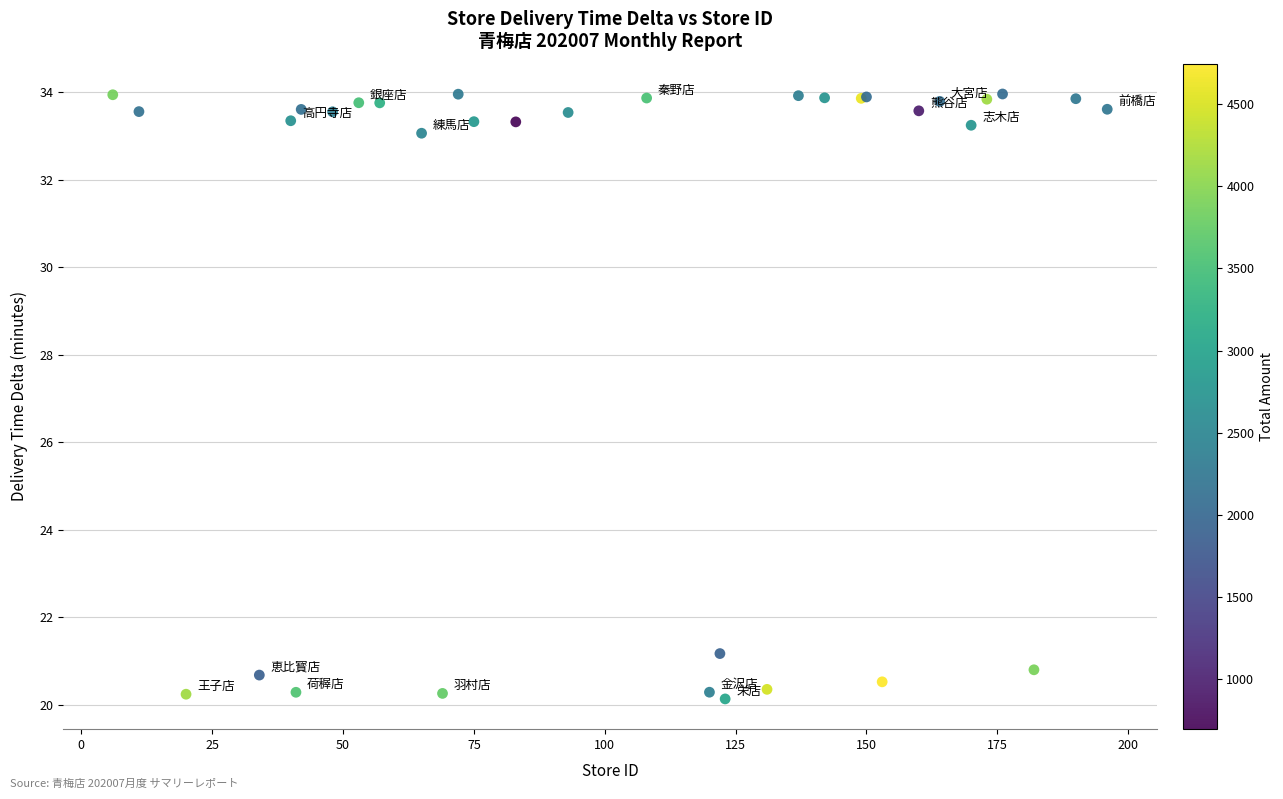

What Y value in the scatter plot is closest to 27?

21.2